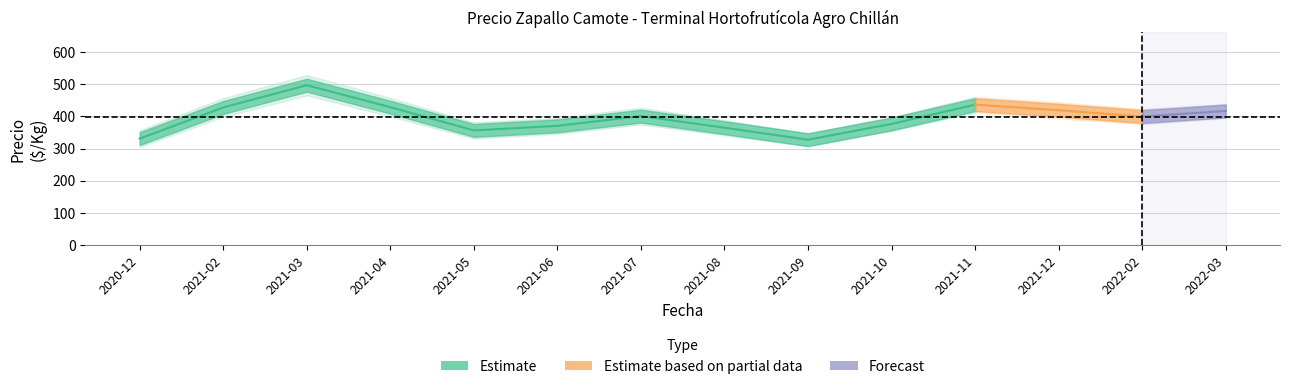

True or false: Precio maximo has a value of 380 at 2021-08.

True